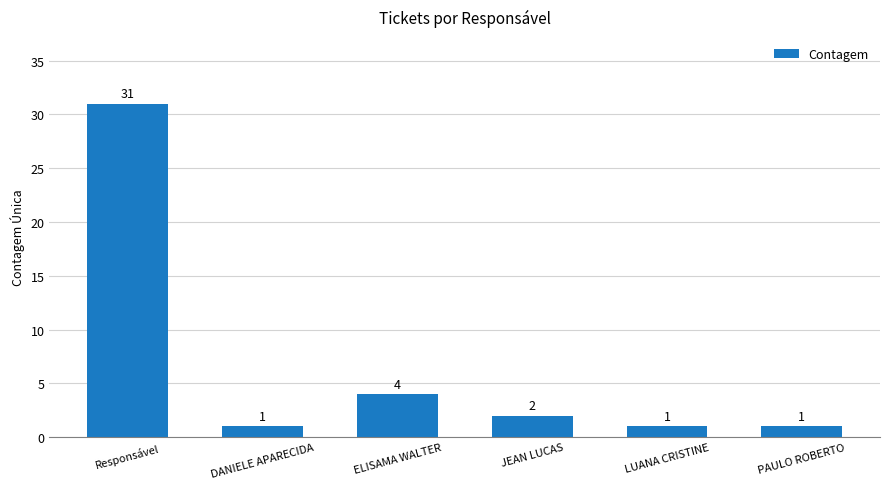

Count the number of categories in the chart.

6